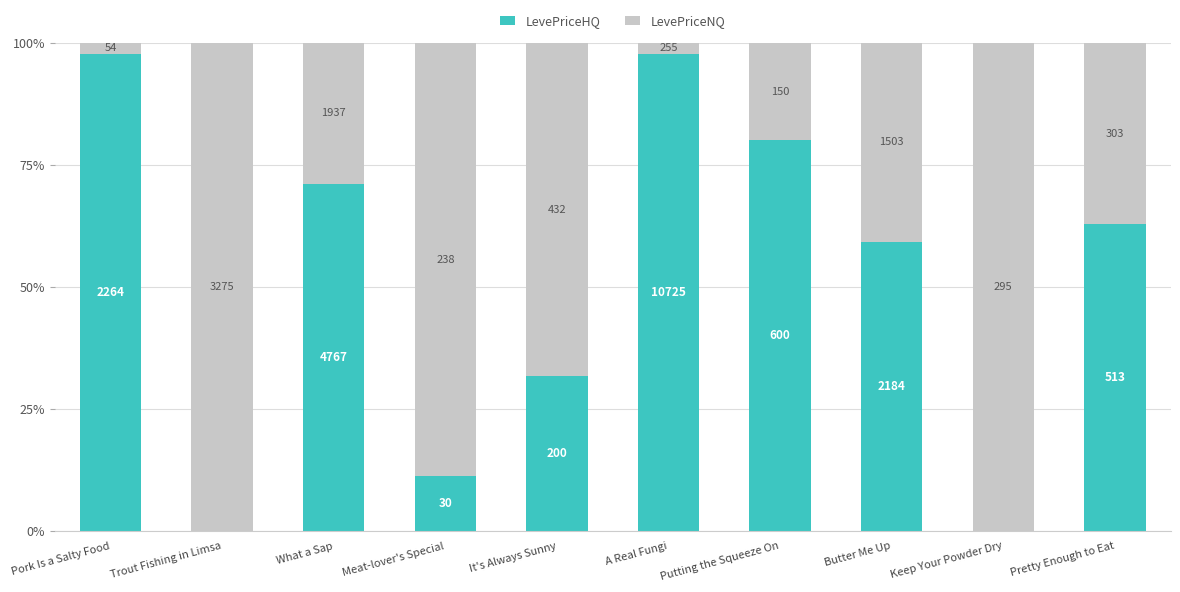

Are the bars grouped side by side (vs. stacked)?

No